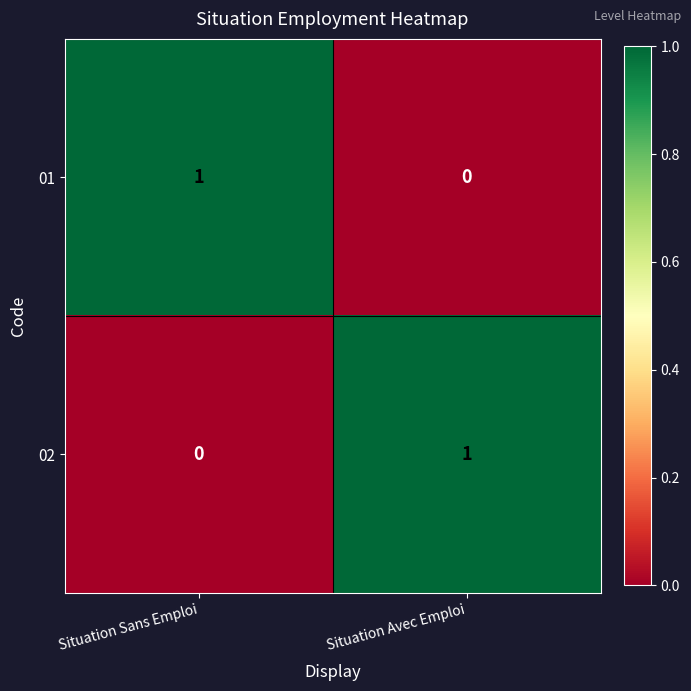

The 02 series shows 0 at Situation Sans Emploi. True or false?

True